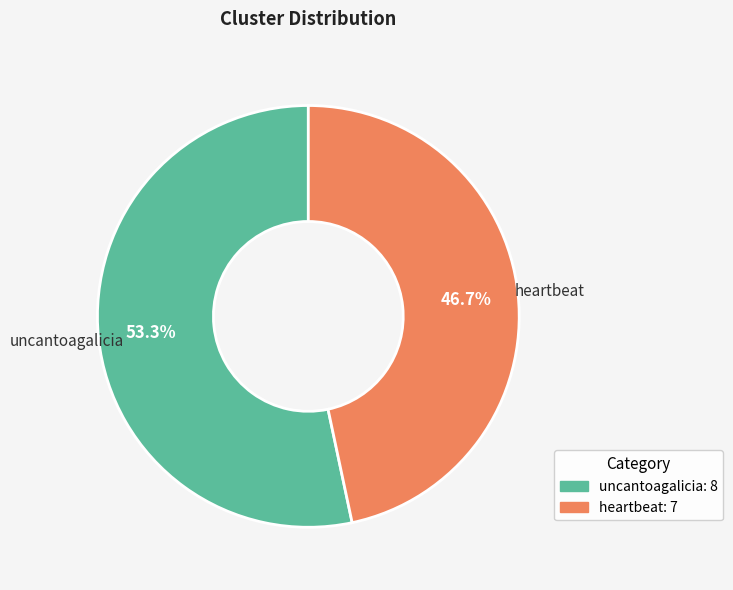

True or false: heartbeat accounts for 47% of the total.

True